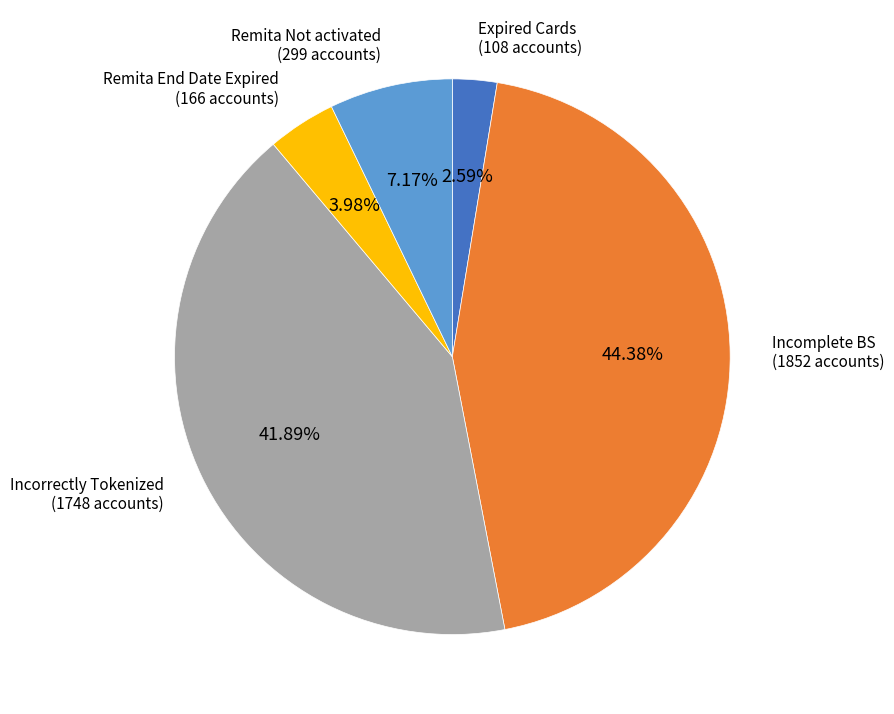

Count the number of slices in the pie.

5